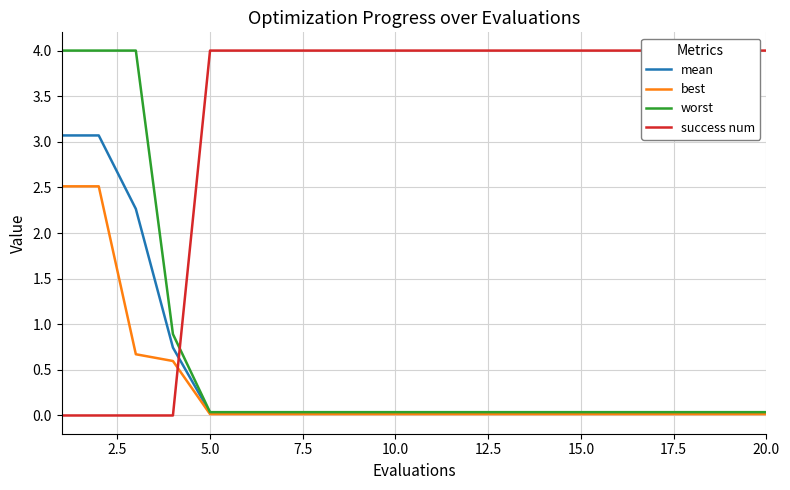

True or false: worst has a value of 0.0 at 15.0.

True